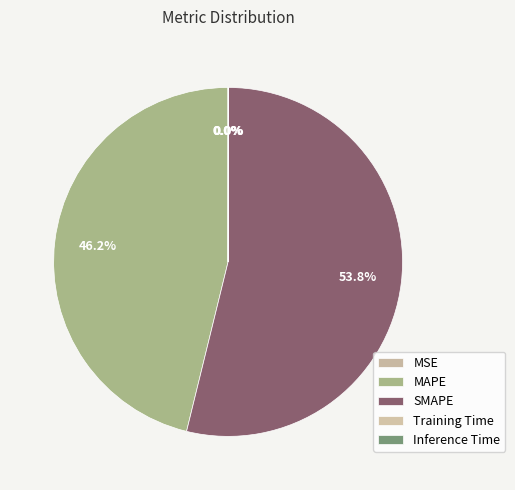

What percentage is NOT represented by Inference Time?

100.0%